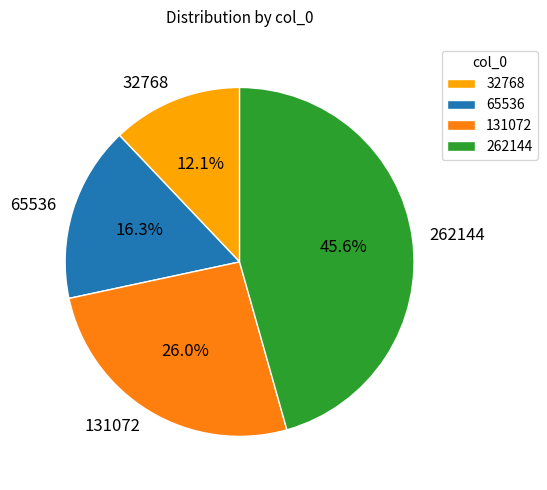

What is the smallest slice in the pie chart?

32768